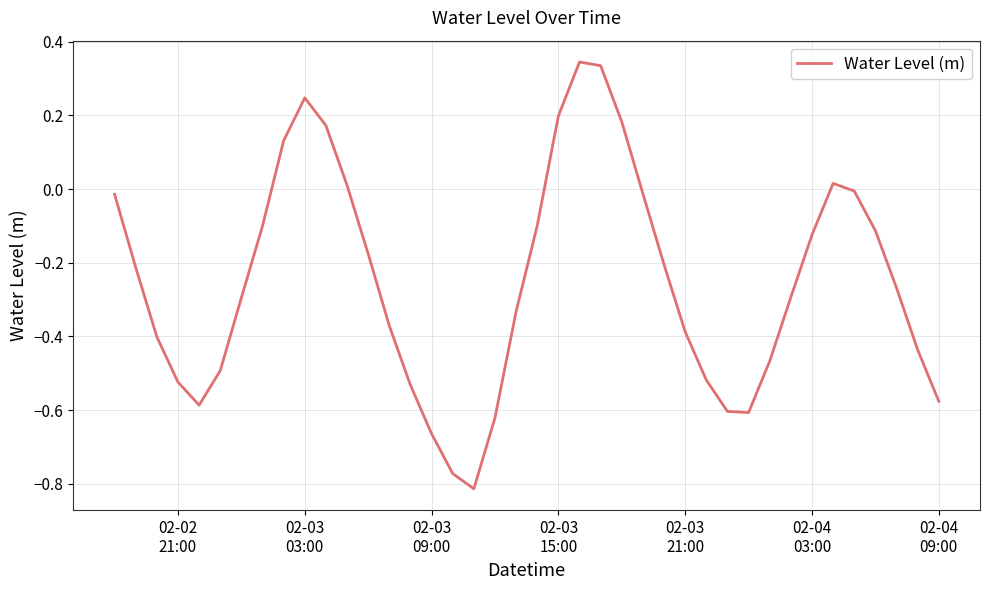

What is the difference between the maximum and minimum values?

1.2